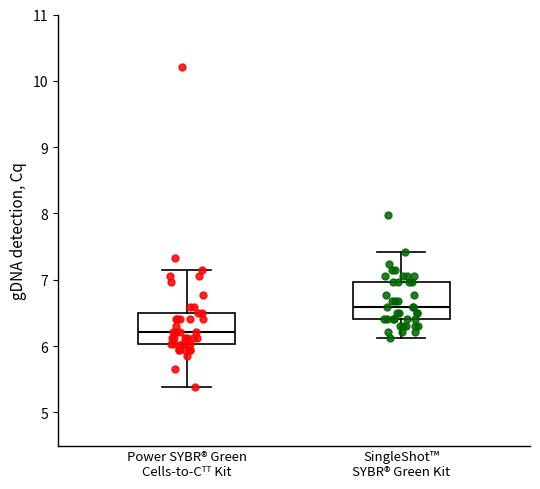

Reading left to right, transcribe this box plot: for each box, give where its median line is, the range the box spans, and where its two whiskers end, as read against the y-axis. The values are not printed on the chart, so give them approximately, as read against the axis.

Power SYBR® Green Cells-to-Cᵀᵀ Kit: median 6.2, box 6.0 to 6.5, whiskers 5.4 to 7.1
SingleShot™ SYBR® Green Kit: median 6.6, box 6.4 to 7.0, whiskers 6.1 to 7.4